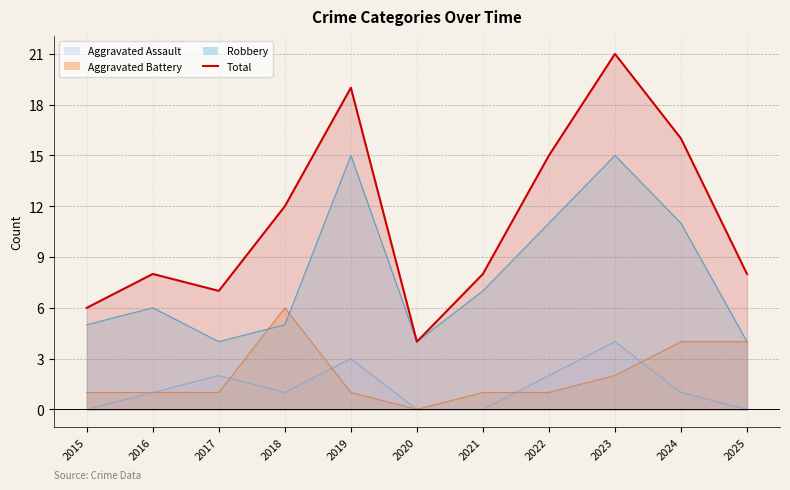

The Aggravated Assault series shows 0 at 2025. True or false?

True